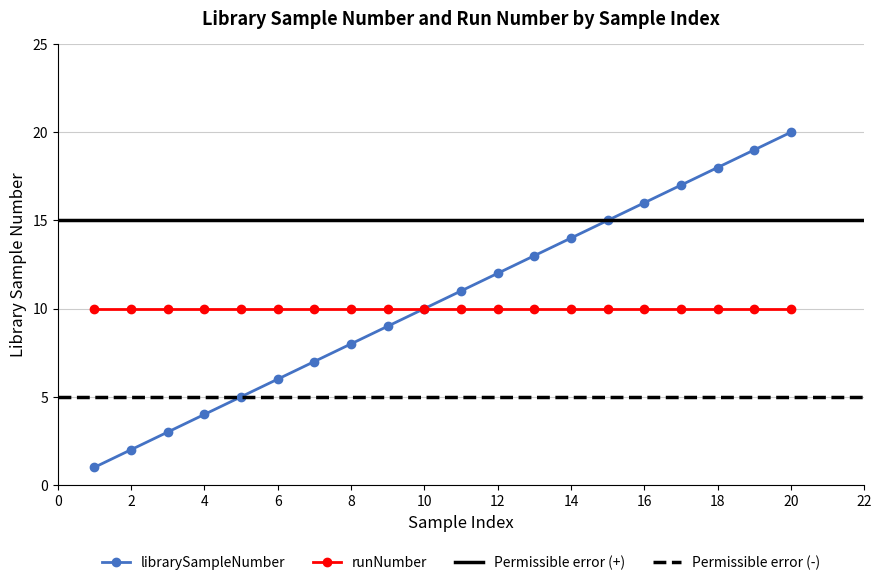

At which category does the chart reach its peak across all series?

20